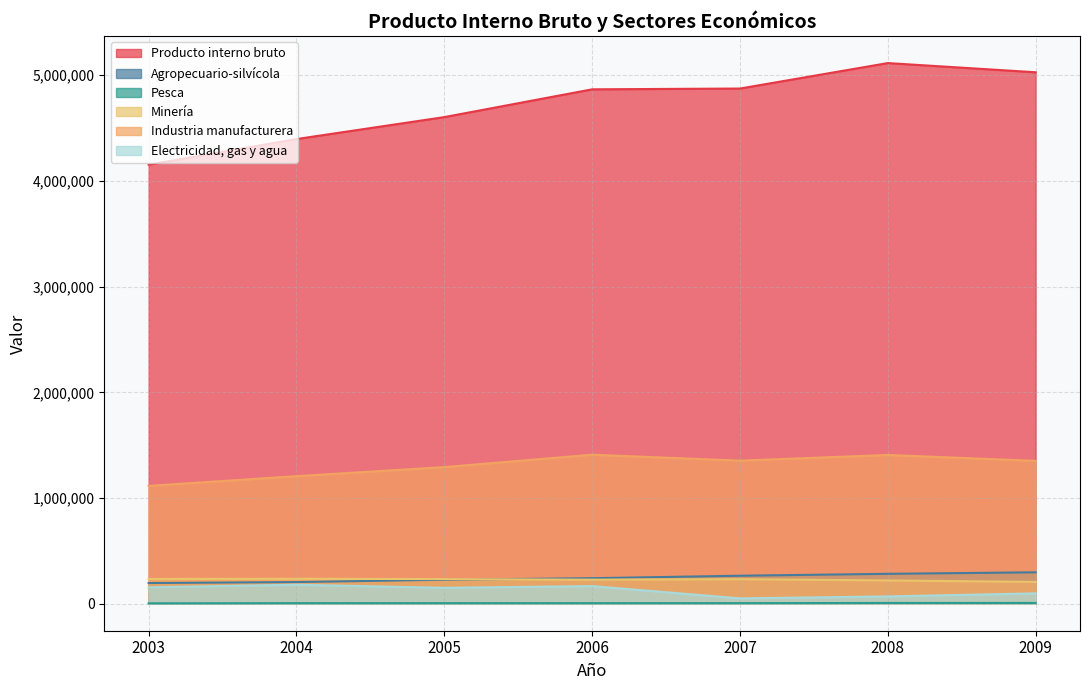

Count the number of categories in the chart.

7